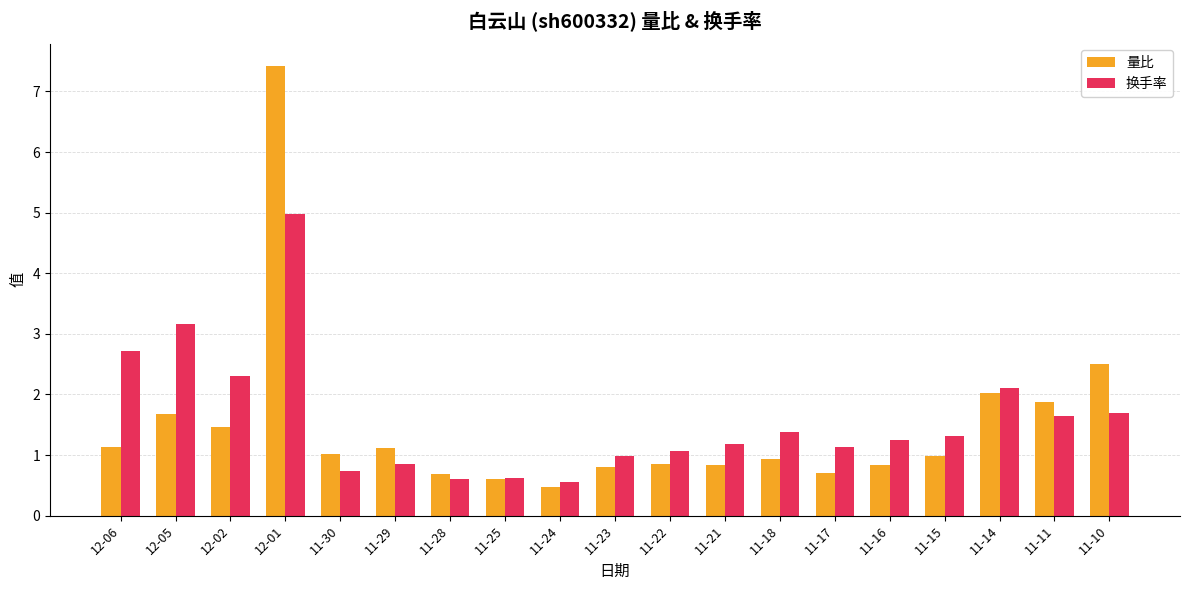

Which series has the largest total across all categories?

换手率